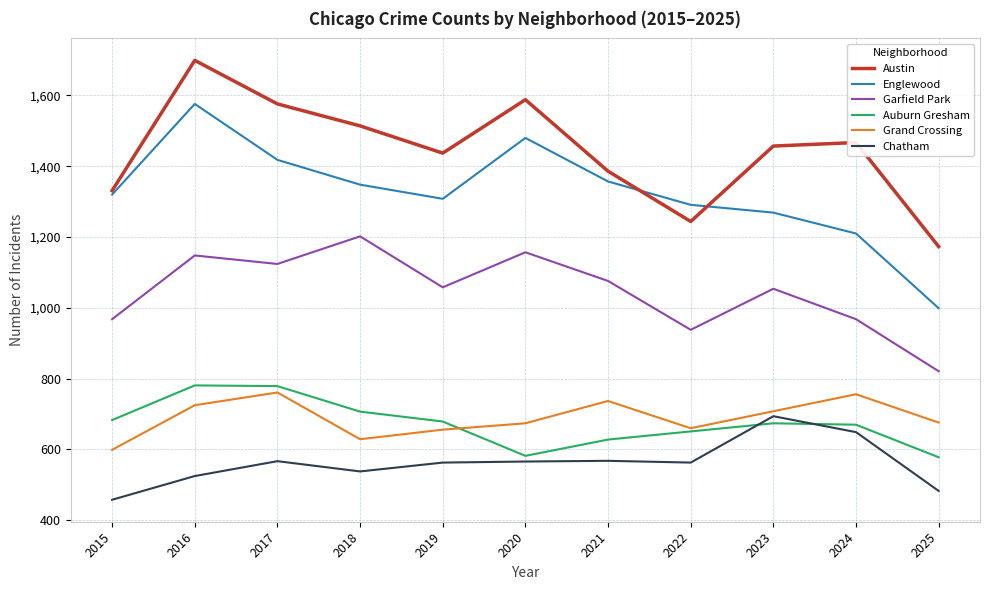

True or false: Grand Crossing and Chatham intersect in this chart.

False